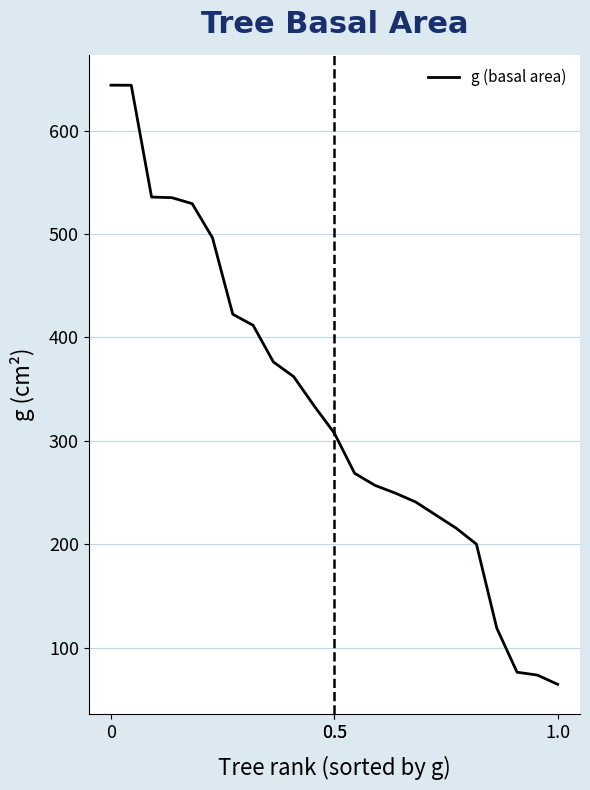

What is the smallest value displayed?

64.4